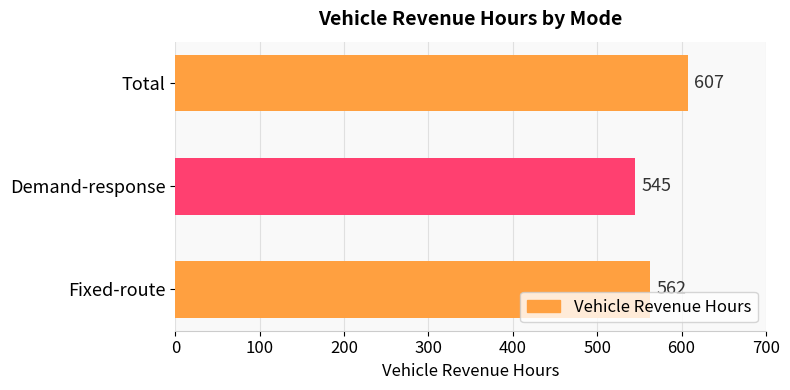

List the labels in order of value, smallest first.

Demand-response, Fixed-route, Total